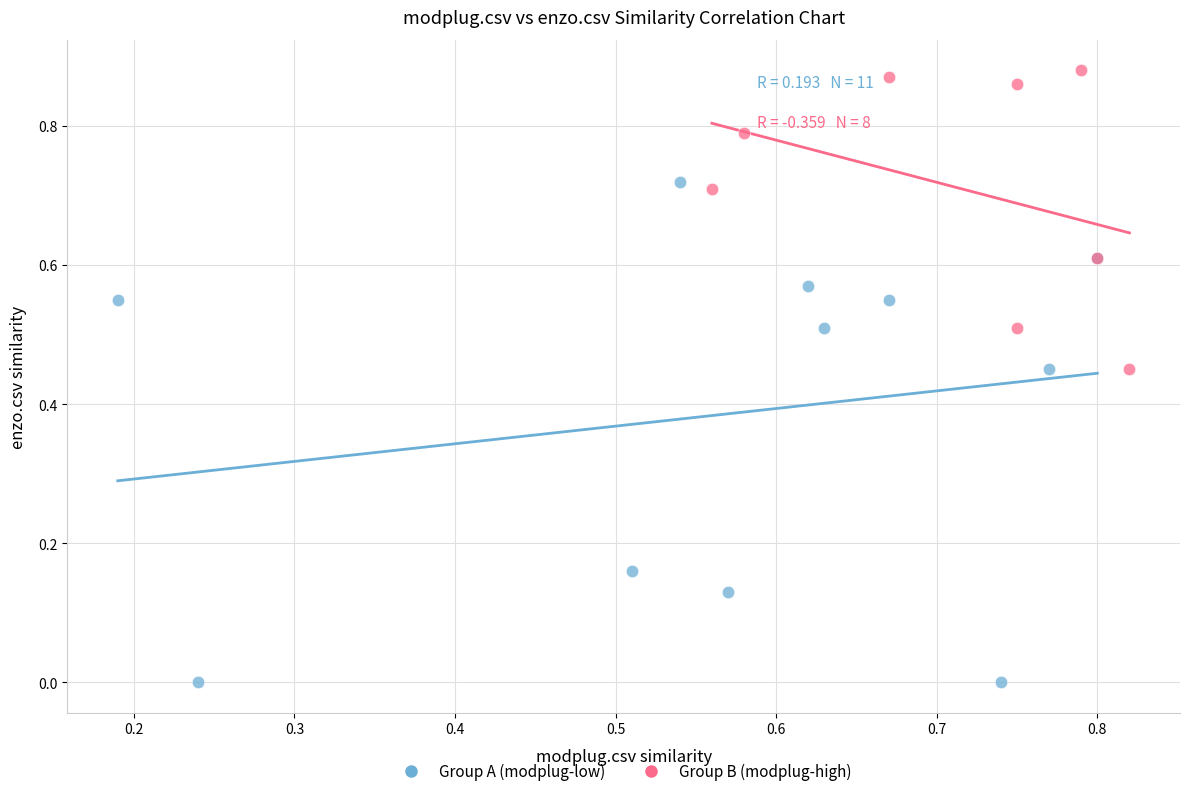

Which series has the largest Y range (max minus min)?

Group A (modplug-low)